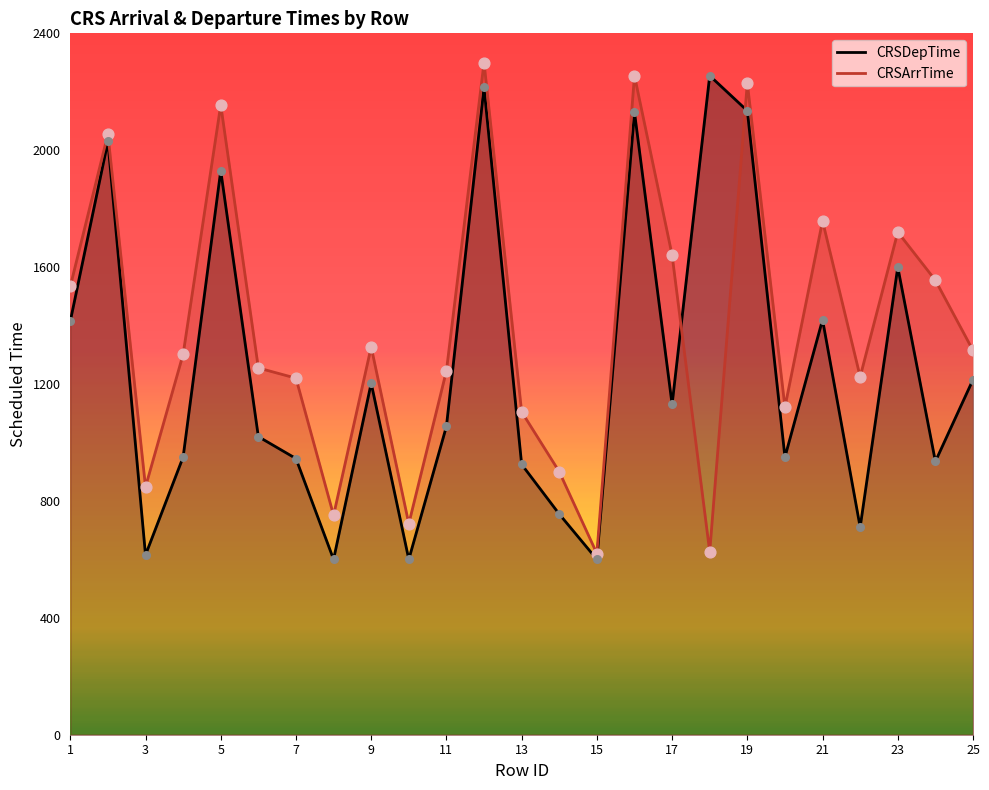

At which category is the sum across all series the highest?

12